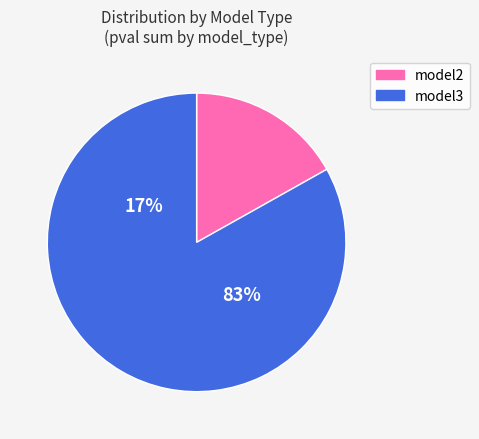

How many slices are in this pie chart?

2